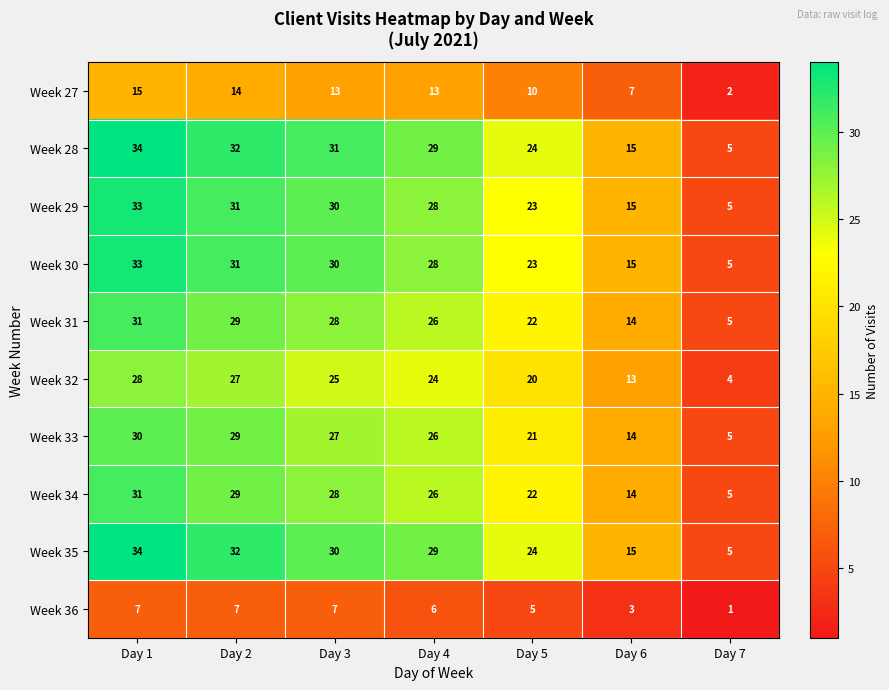

At which category does the chart reach its minimum across all series?

Day 7